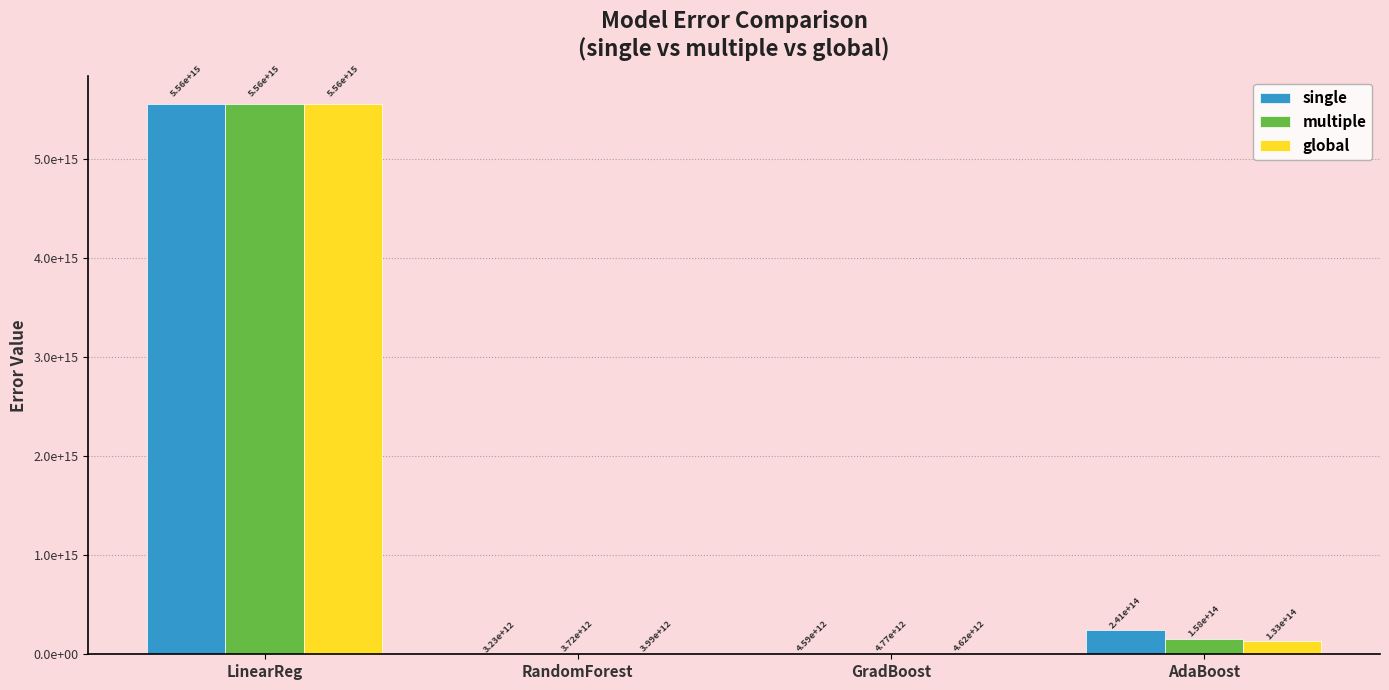

What is the difference between the global values at RandomForest and GradBoost?

626555954861.8